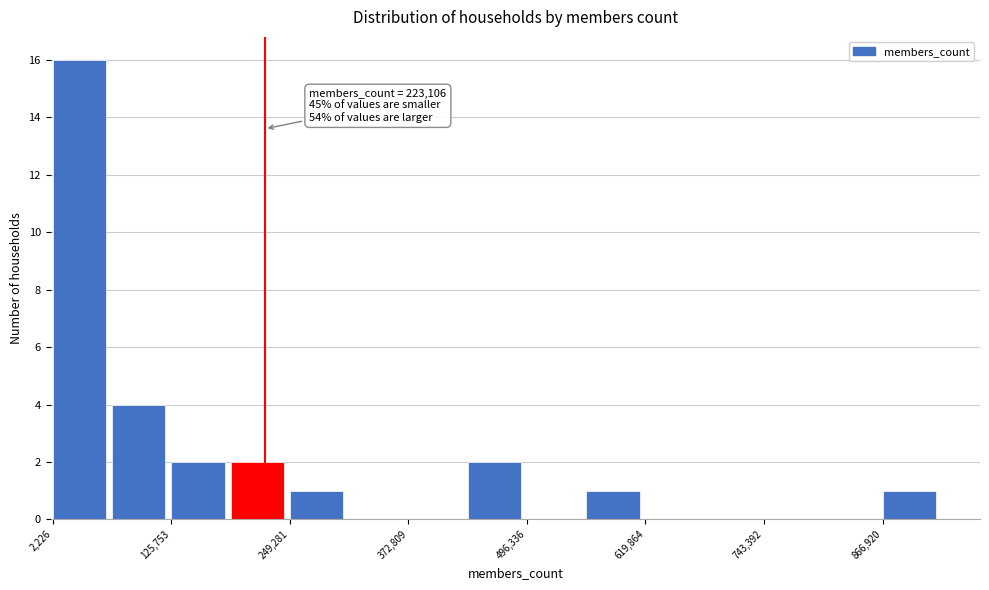

Read against the x-axis, roughly where is the centre of the tallest bar?

40000